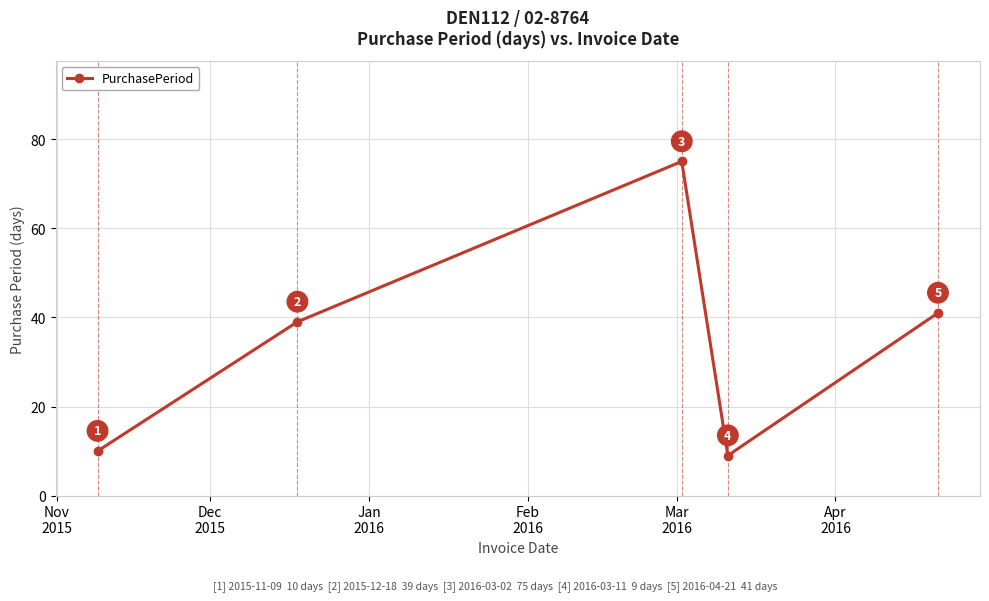

What is the value of the 4th point from the left?

9